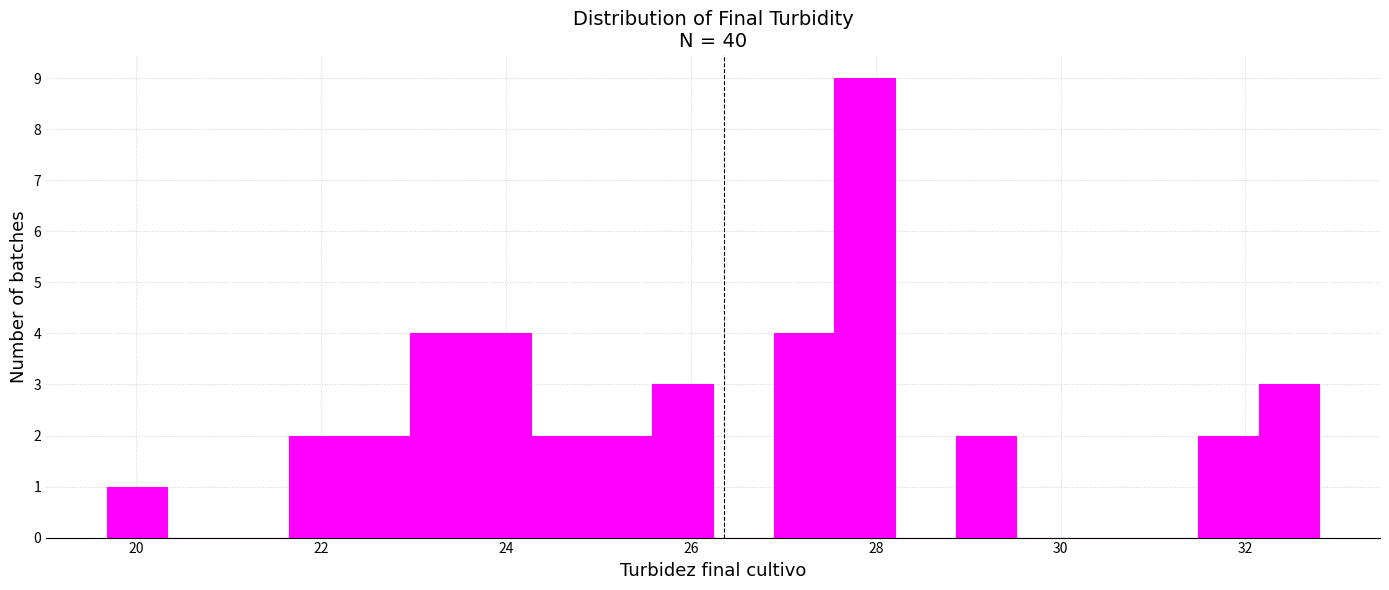

Around what value on the x-axis is the tallest bar? Give the approximate position of its centre, as read against the axis.

27.8